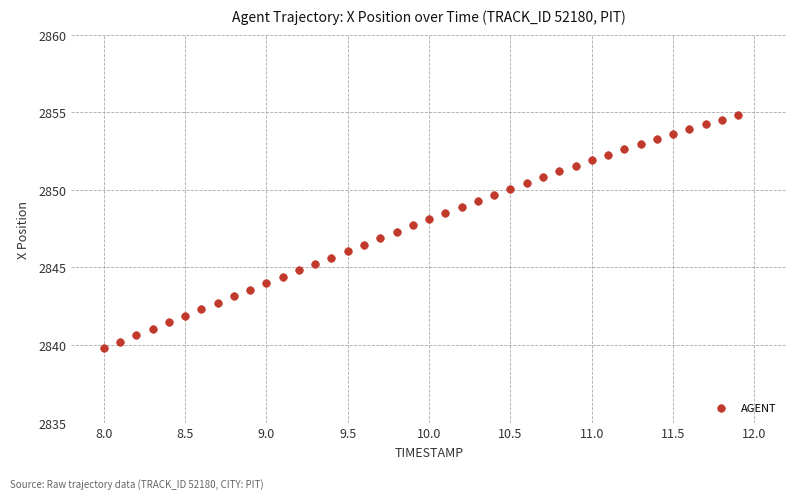

What is the range of Y values (max minus min)?

15.0